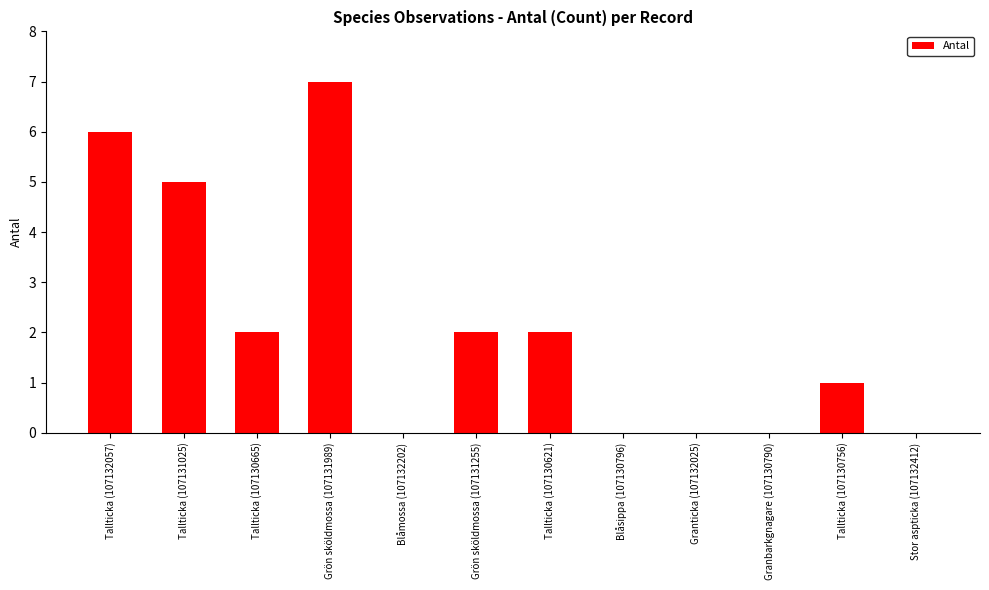

How many categories are shown in the chart?

12